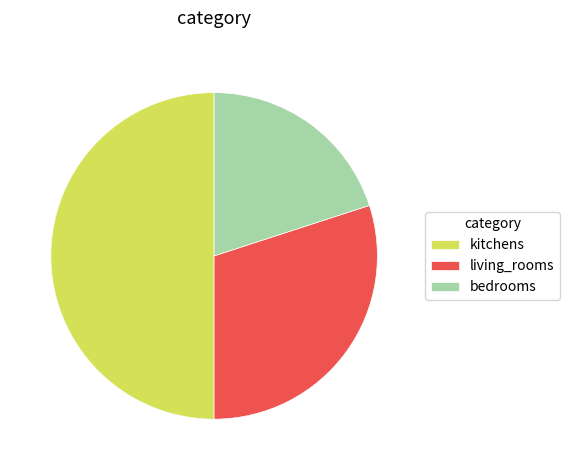

Is it true that living_rooms is 30% of the pie?

True